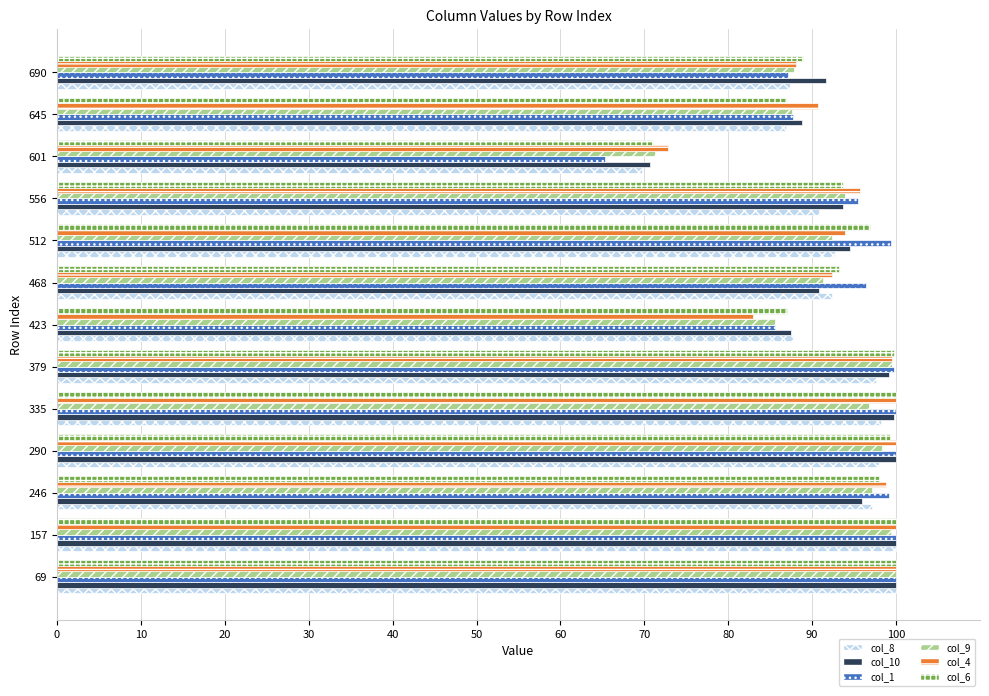

The col_9 series shows 87.6 at 645. True or false?

True